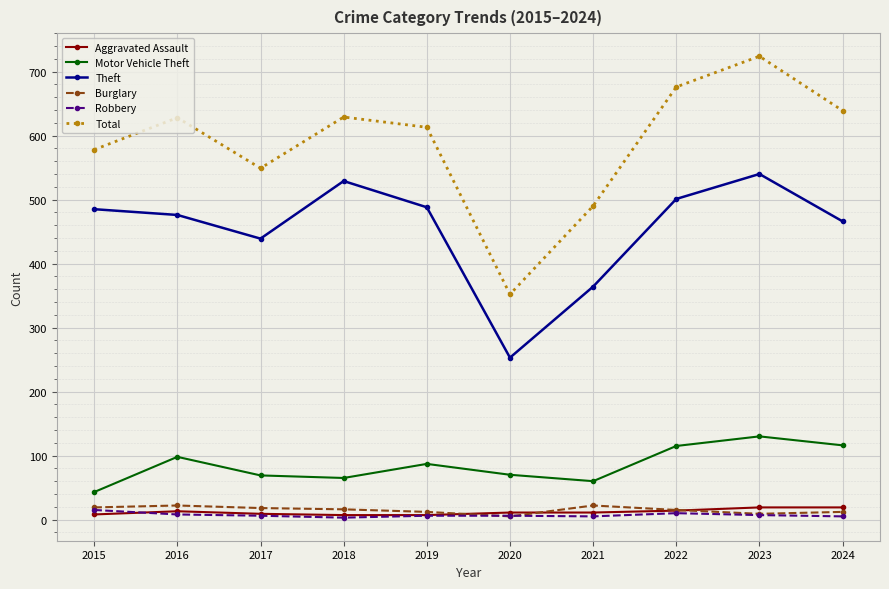

At which label does Total reach its peak?

2023